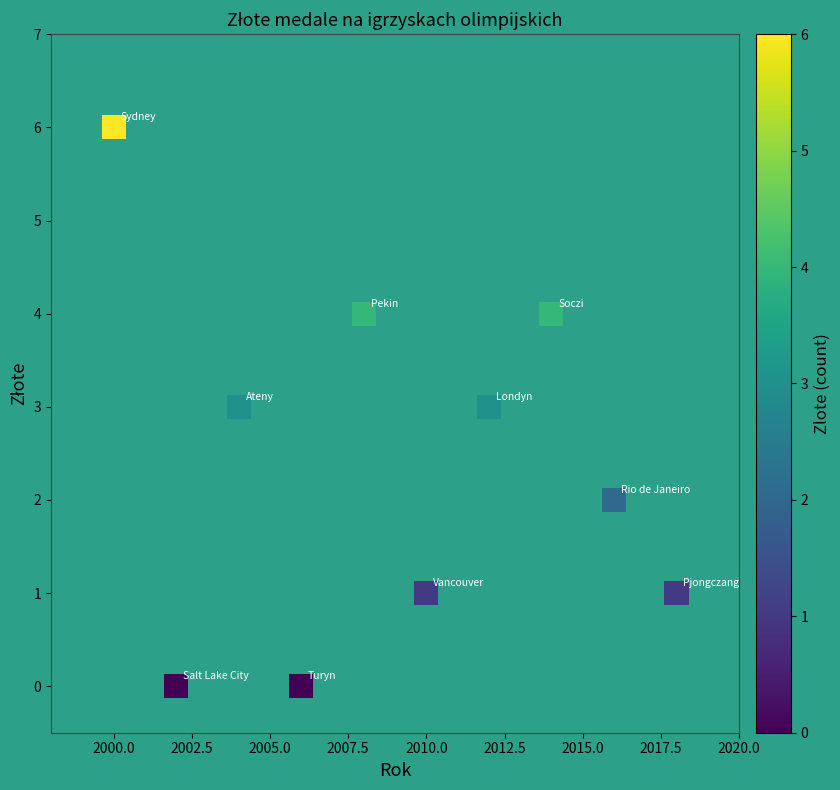

What is the range of X values (max minus min)?

18